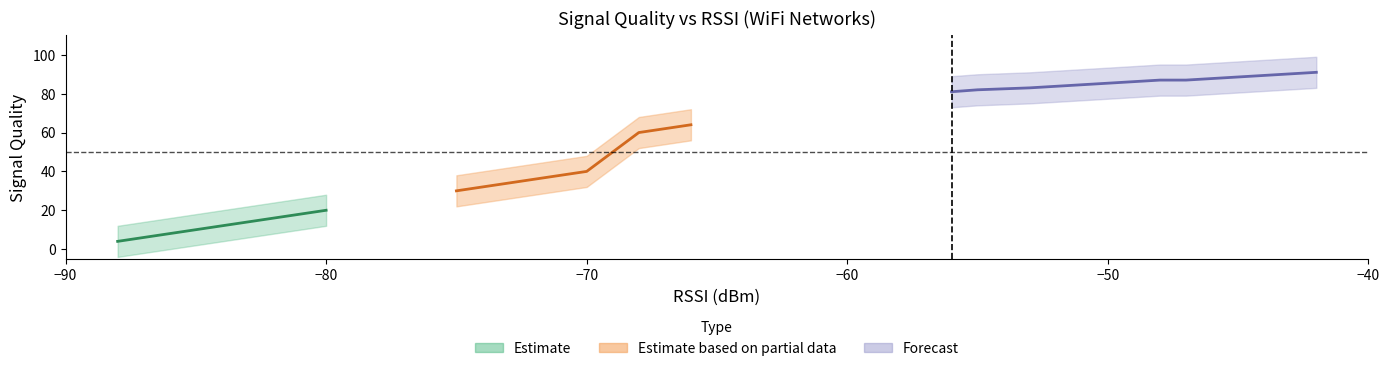

True or false: Signal Quality has more than 0 interior local peaks.

False